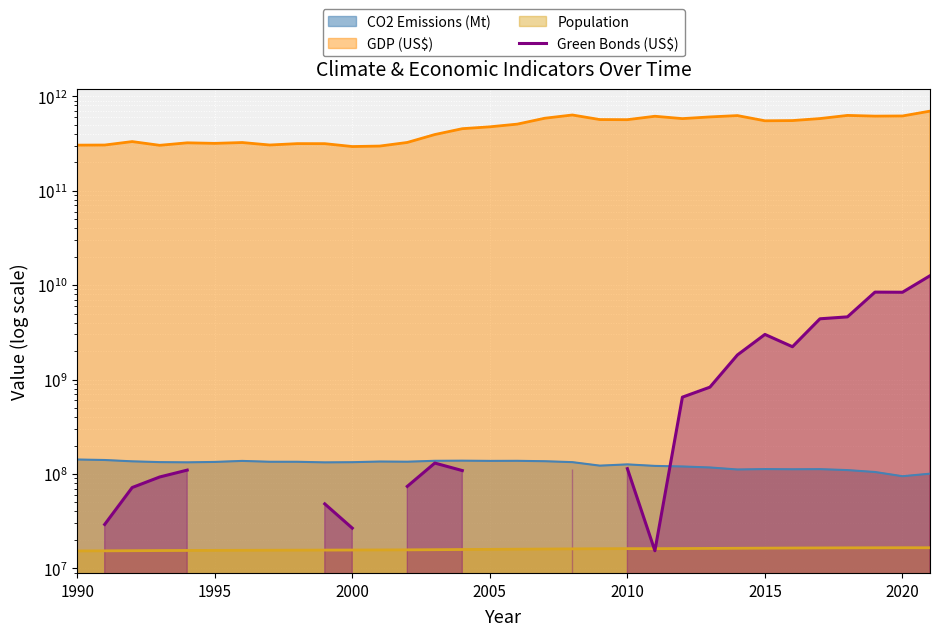

Count the values in the range 109745400 to 1821085300.

7